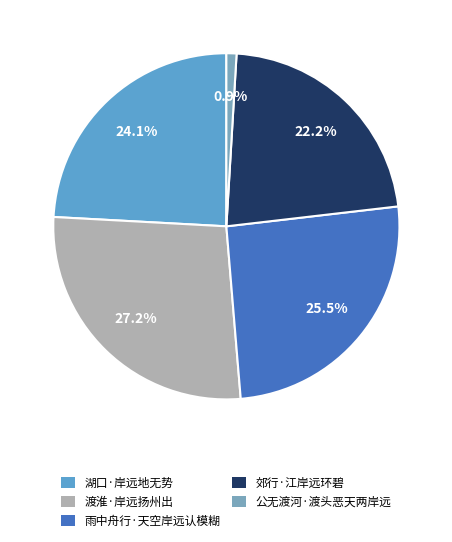

Is it true that 渡淮·岸远扬州出 is 27% of the pie?

True